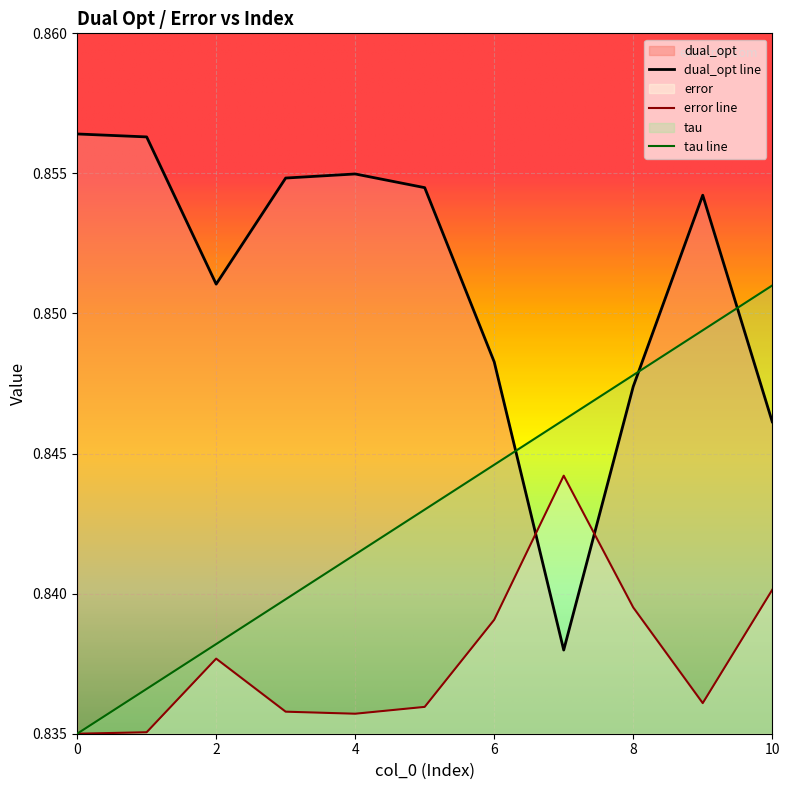

True or false: dual_opt has more than 0 interior local peaks.

True